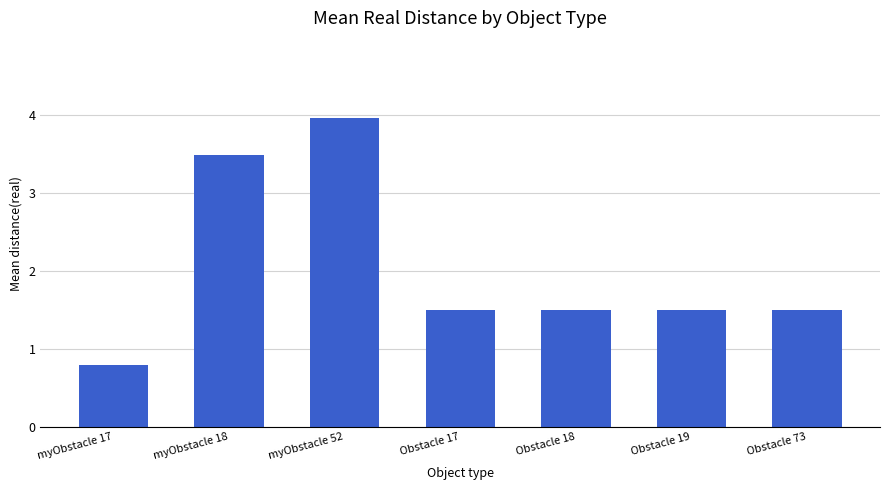

Is it true that the value at Obstacle 18 is 1.5?

True